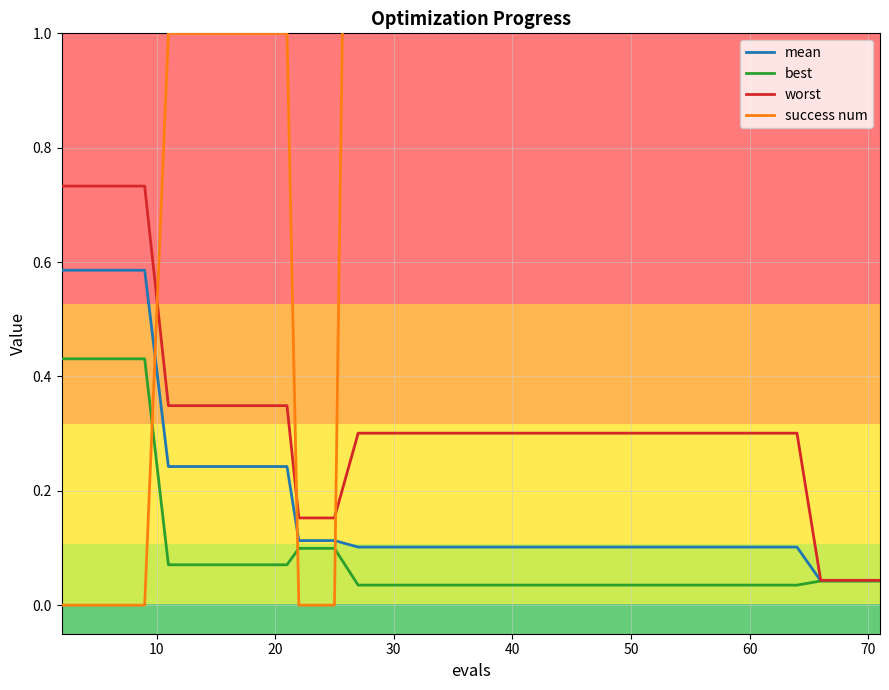

Is this an area chart (filled region under the line)?

No